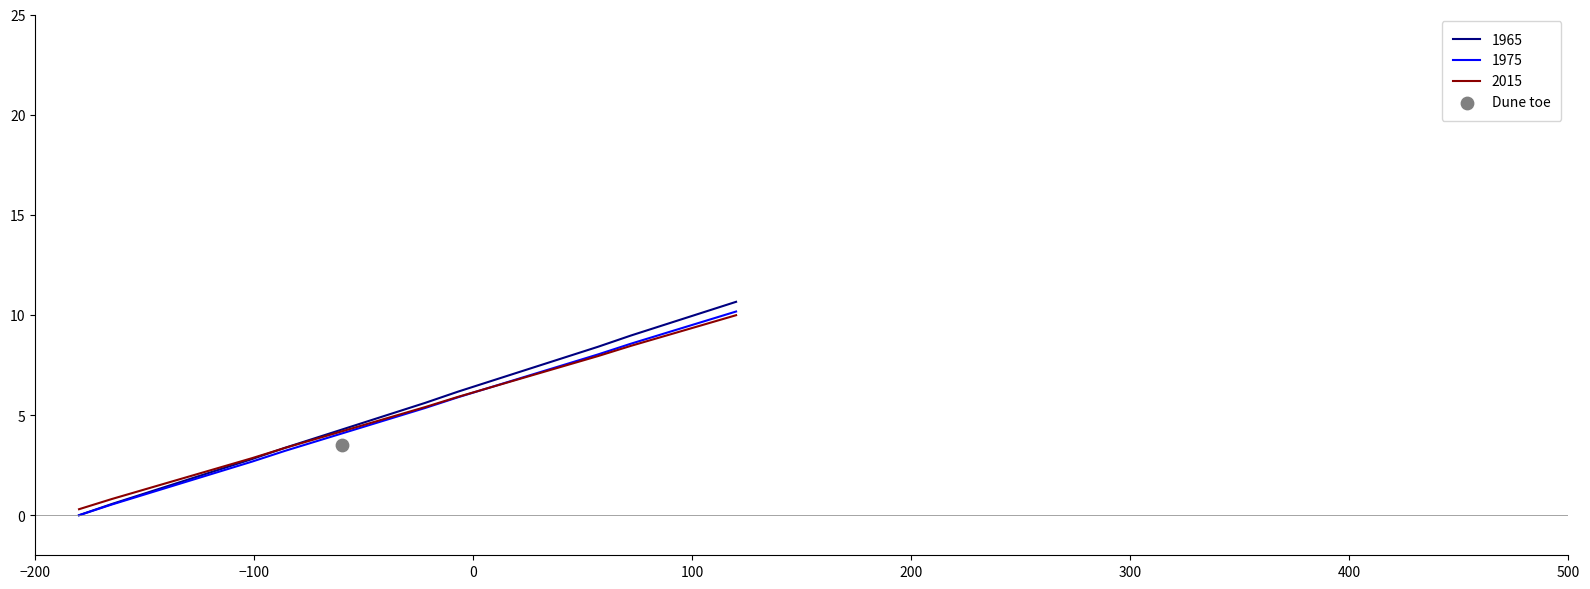

At how many categories does at least one series exceed 4?

12